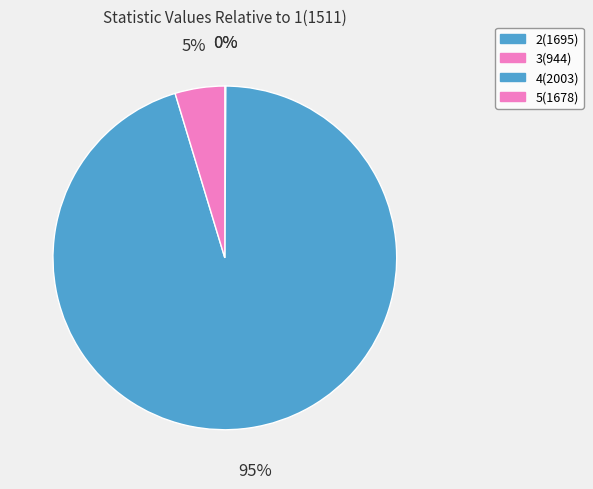

Combined, what portion of the pie is 4(2003) and 2(1695)?

95.3%